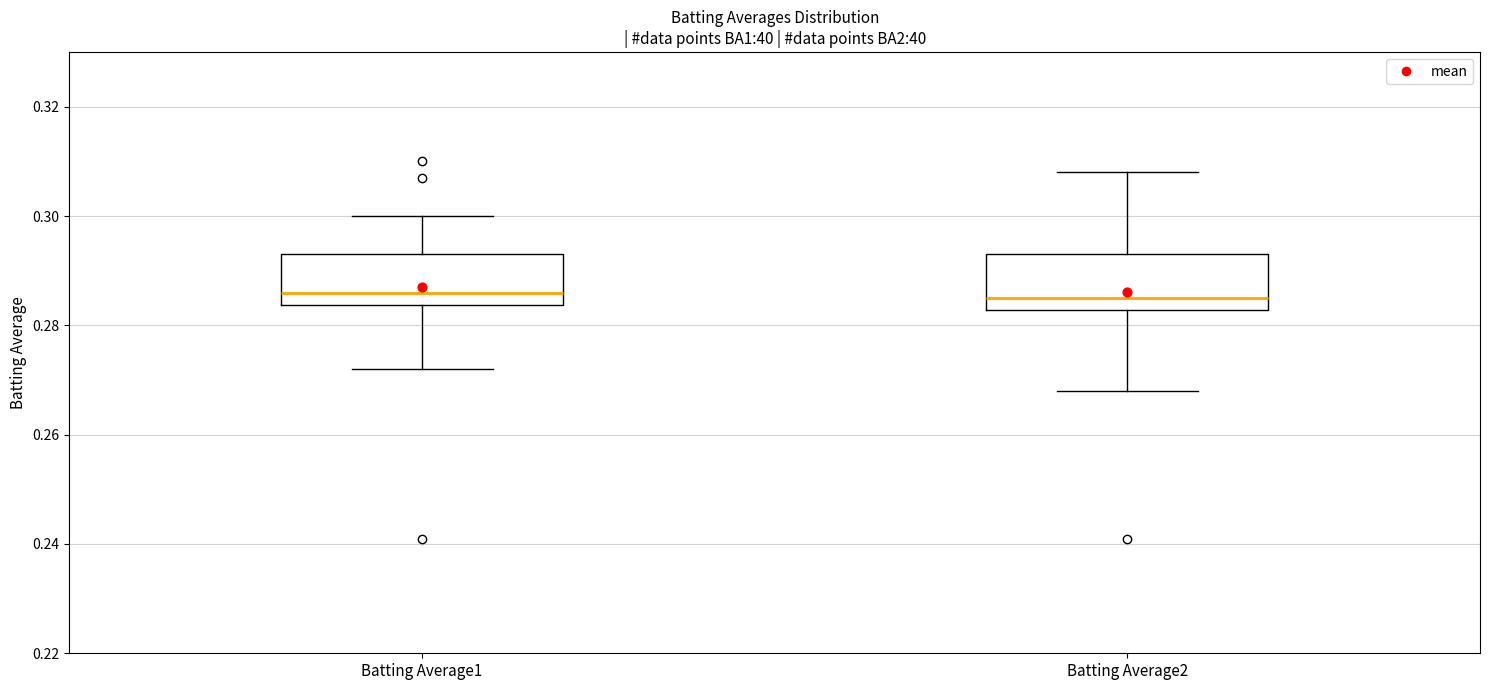

Reading left to right, transcribe this box plot: for each box, give where its median line is, the range the box spans, and where its two whiskers end, as read against the y-axis. The values are not printed on the chart, so give them approximately, as read against the axis.

Batting Average1: median 0.286, box 0.284 to 0.294, whiskers 0.272 to 0.300
Batting Average2: median 0.286, box 0.282 to 0.294, whiskers 0.268 to 0.308